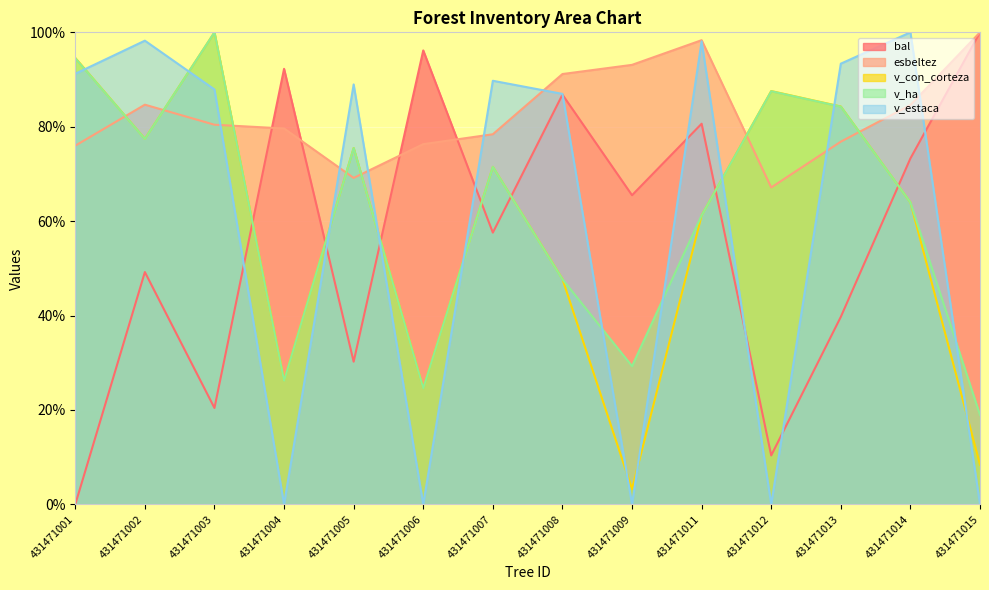

Reading right to left, list all the values displayed in this chart.

bal: 100.0	73.3	39.7	10.4	80.6	65.5	86.8	57.6	96.2	30.2	92.3	20.4	49.2	0.0
esbeltez: 100.0	84.6	76.8	67.1	98.3	93.1	91.2	78.4	76.3	69.2	79.6	80.4	84.7	76.0
v_con_corteza: 8.4	64.0	84.3	87.6	61.2	3.3	47.7	71.5	24.6	75.5	26.2	100.0	77.4	94.6
v_ha: 18.9	64.0	84.2	87.5	61.2	29.3	47.7	71.5	24.6	75.5	26.2	100.0	77.4	94.5
v_estaca: 0.0	100.0	93.4	0.0	98.1	0.0	87.0	89.7	0.0	89.0	0.0	87.9	98.2	91.2